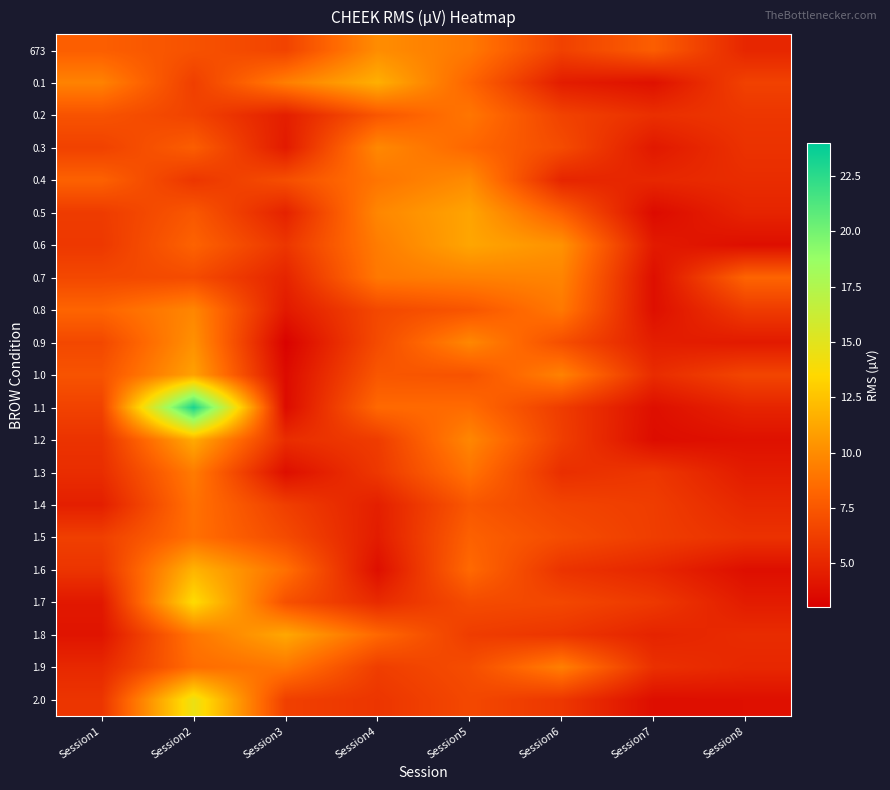

Which category has the highest value across all series?

Session2